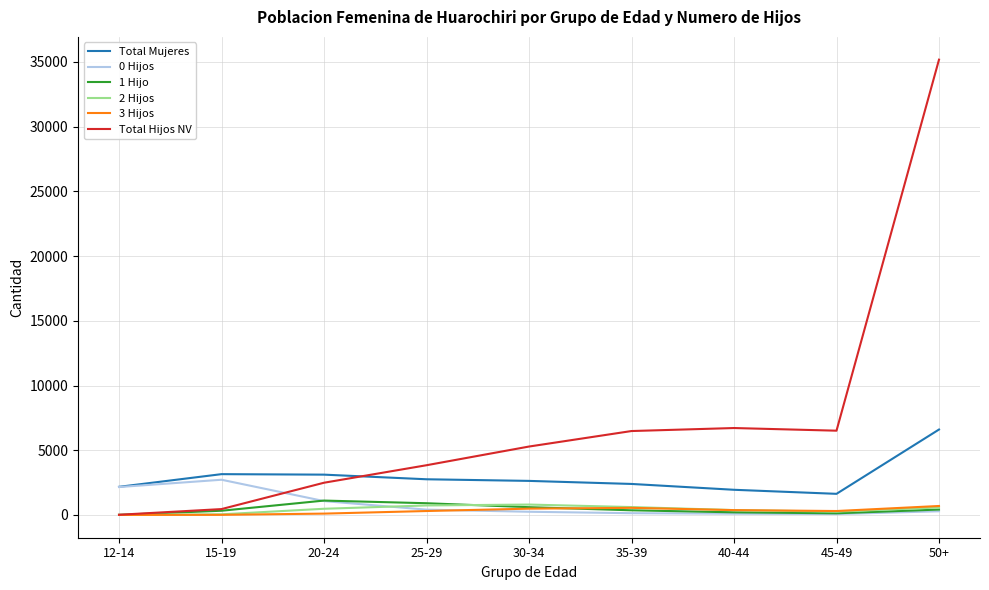

Between which two adjacent categories do 0 Hijos and Total Hijos NV first intersect?

15-19 and 20-24